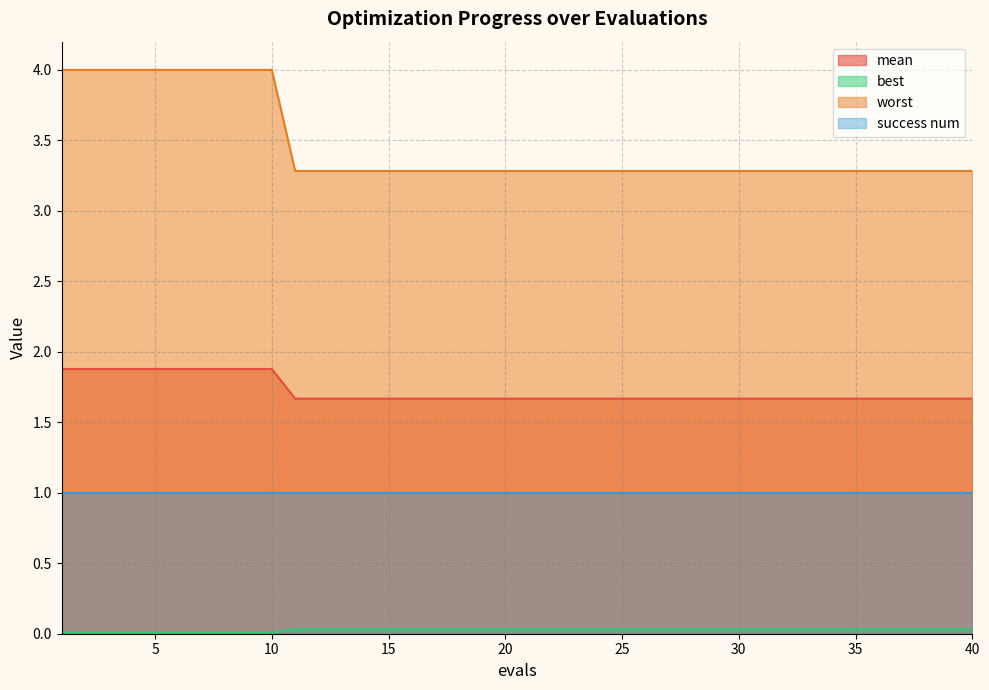

How many lines are shown in the chart?

4